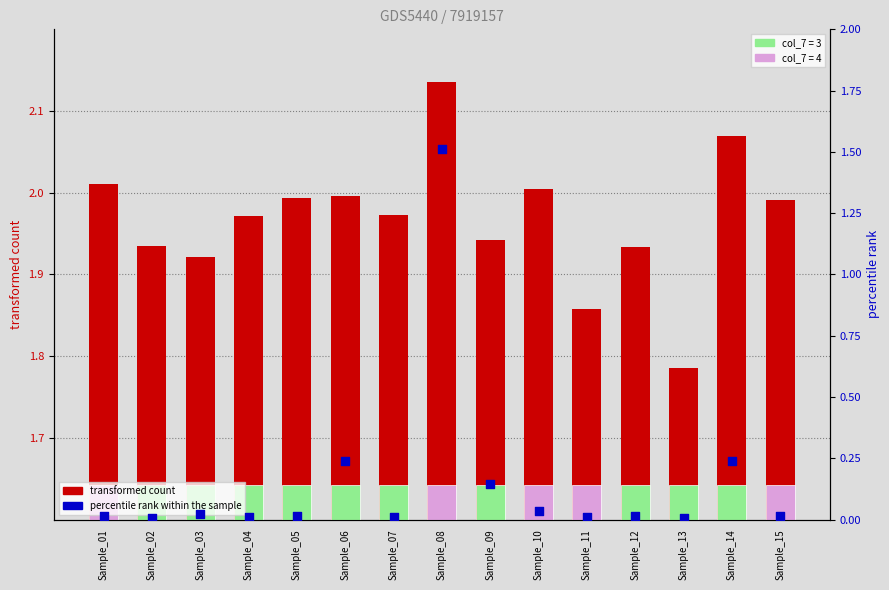

Which series has the largest total across all categories?

transformed count